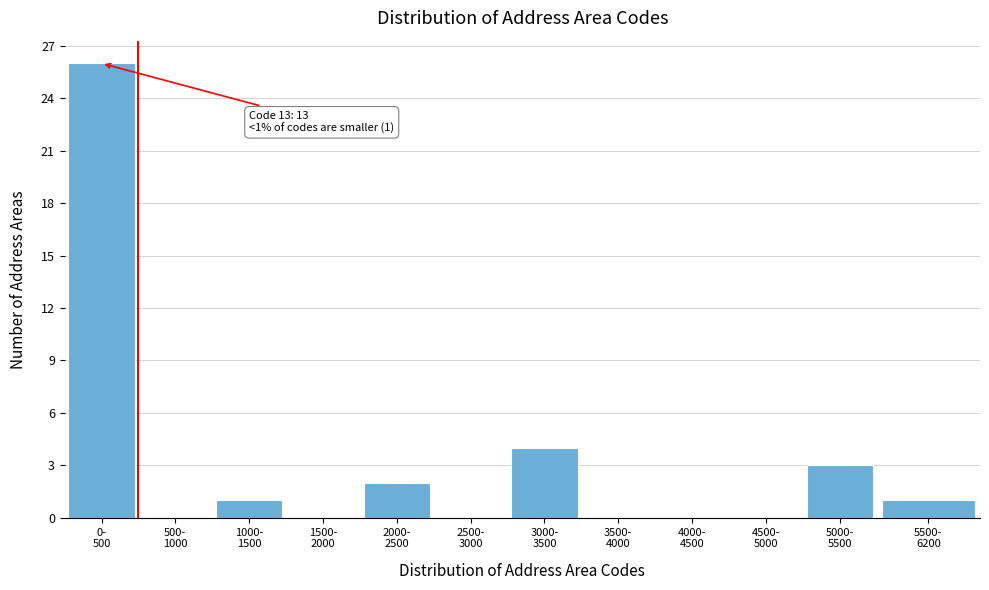

What is the maximum value shown in the chart?

26